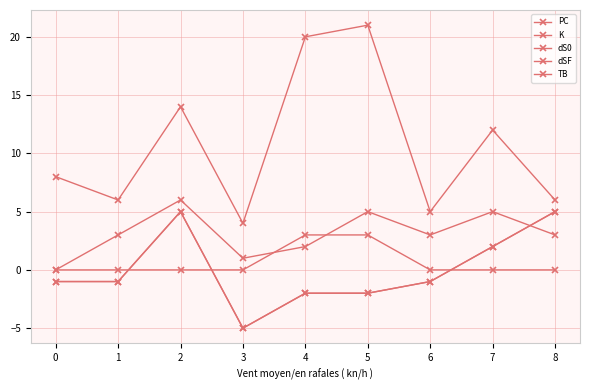

Does the chart have visible grid lines?

Yes